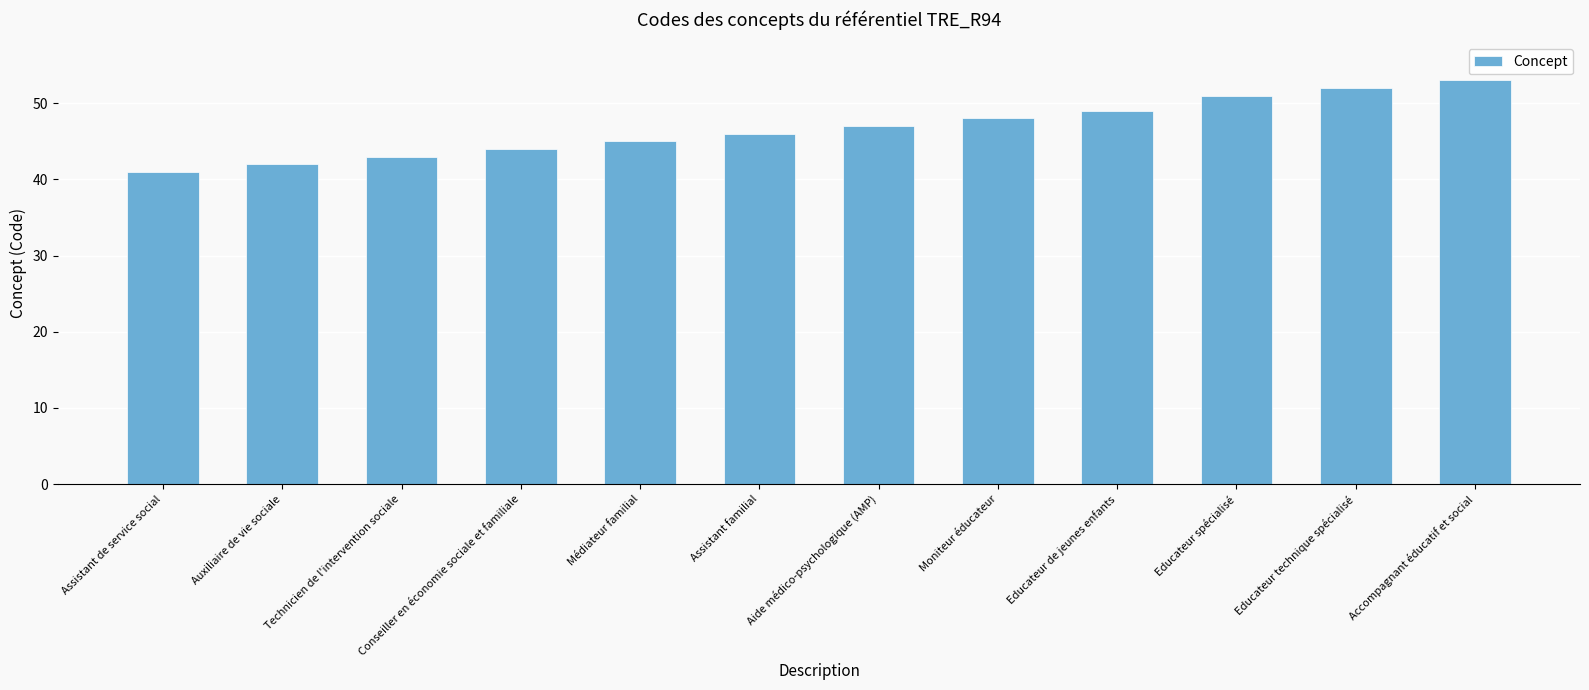

Rank the categories by value from highest to lowest.

Accompagnant éducatif et social, Educateur technique spécialisé, Educateur spécialisé, Educateur de jeunes enfants, Moniteur éducateur, Aide médico-psychologique (AMP), Assistant familial, Médiateur familial, Conseiller en économie sociale et familiale, Technicien de l'intervention sociale, Auxiliaire de vie sociale, Assistant de service social